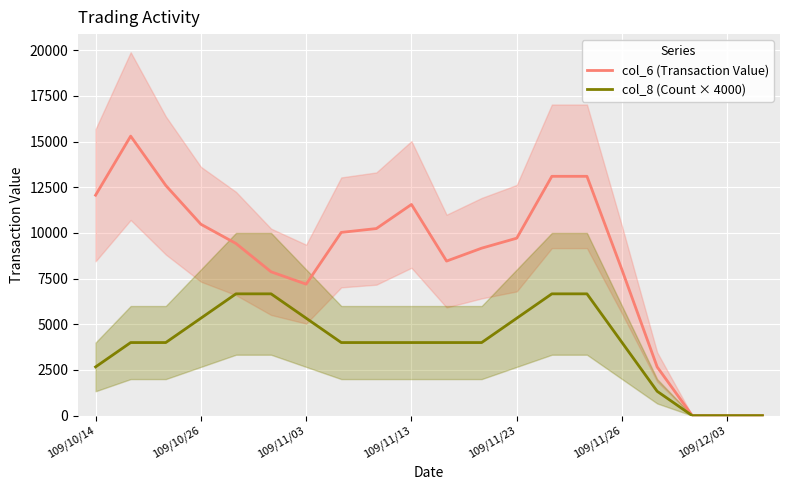

What is the highest value of the col_6 (Transaction Value) series?

15300.0